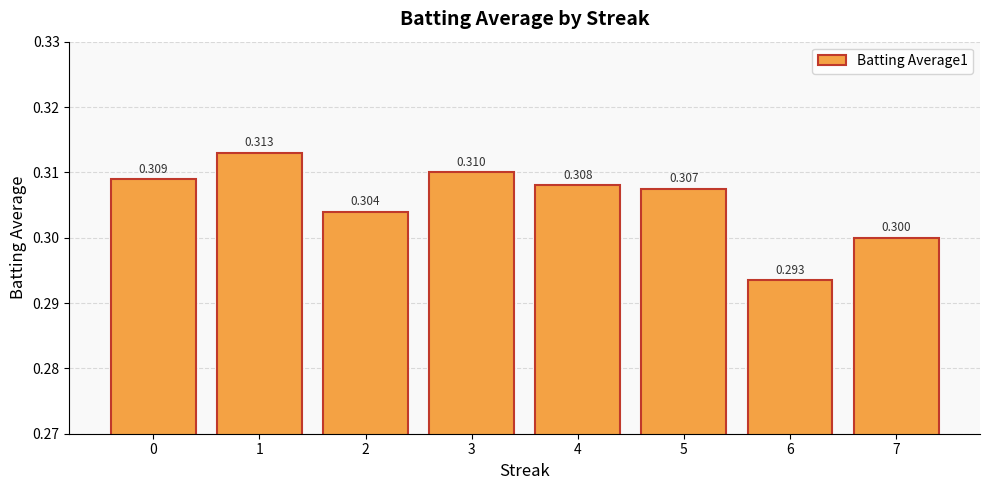

Which category has the highest value across all series?

1